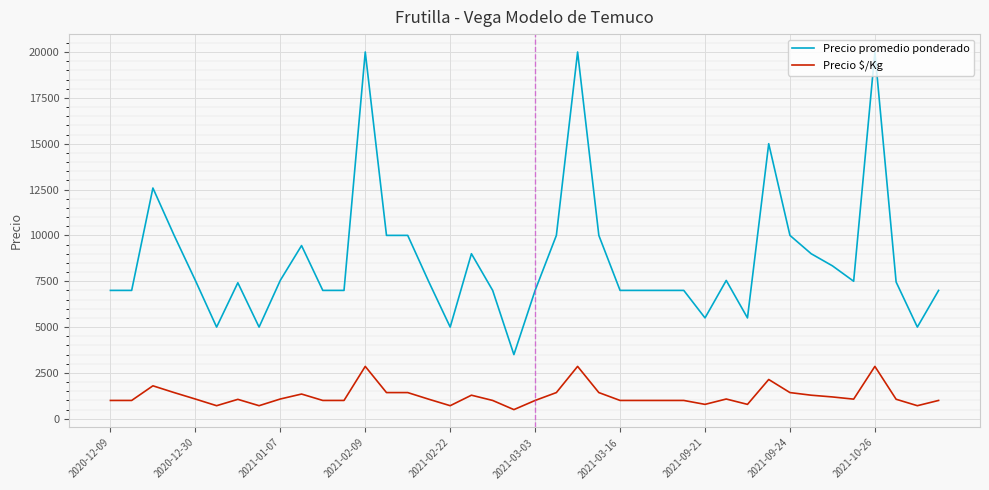

How many lines are shown in the chart?

2